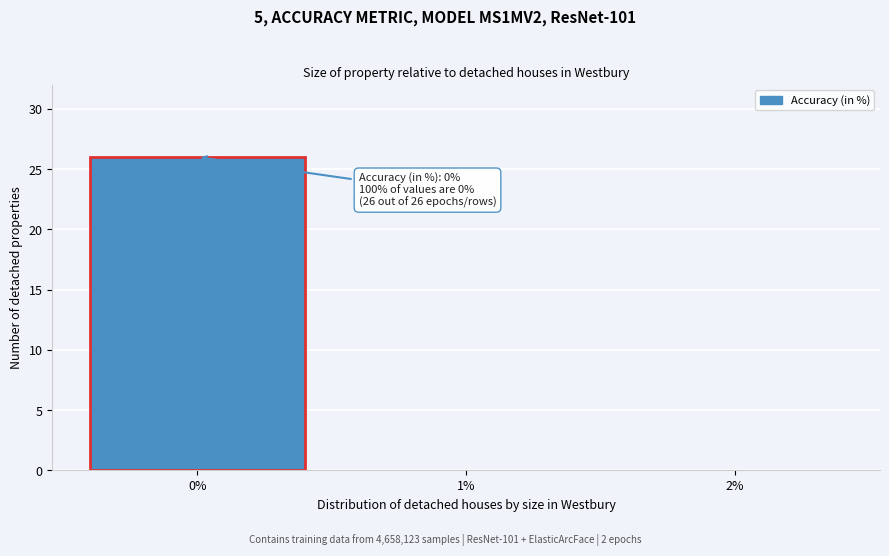

Which range on the x-axis has the tallest bar?

-0.5 to 0.5